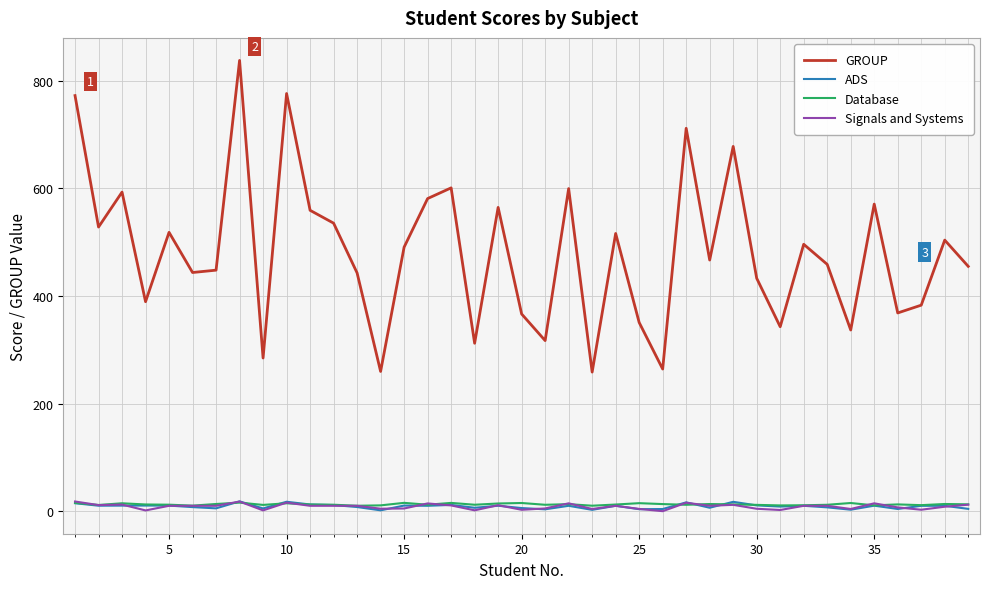

At how many categories does at least one series exceed 437?

25